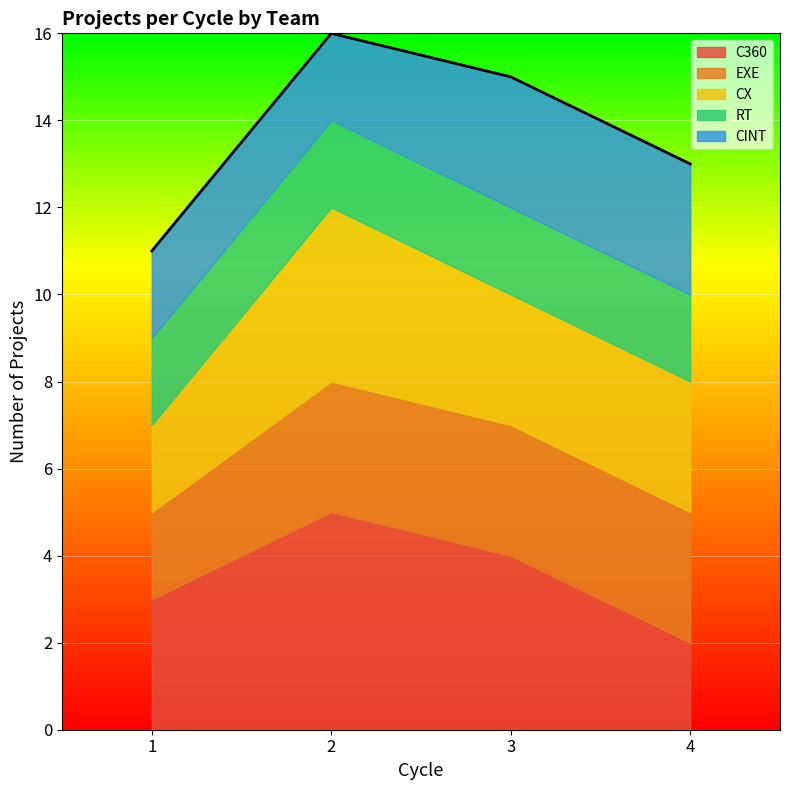

True or false: Cycle 2 and Cycle 3 intersect in this chart.

False